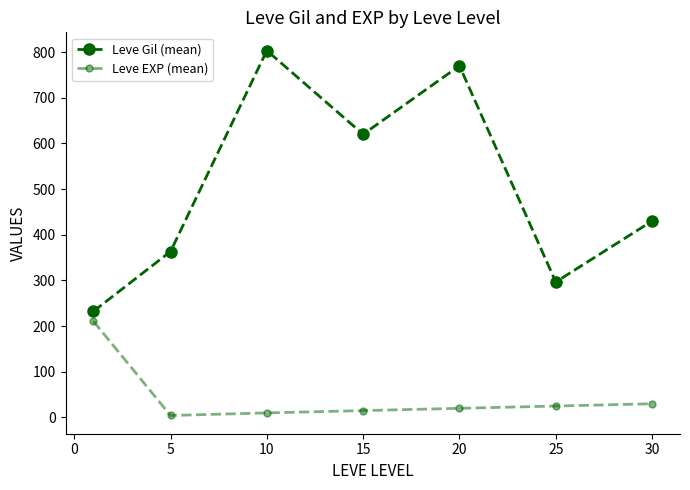

In Leve Gil (mean), how many points are higher than both neighbors (excluding endpoints)?

2